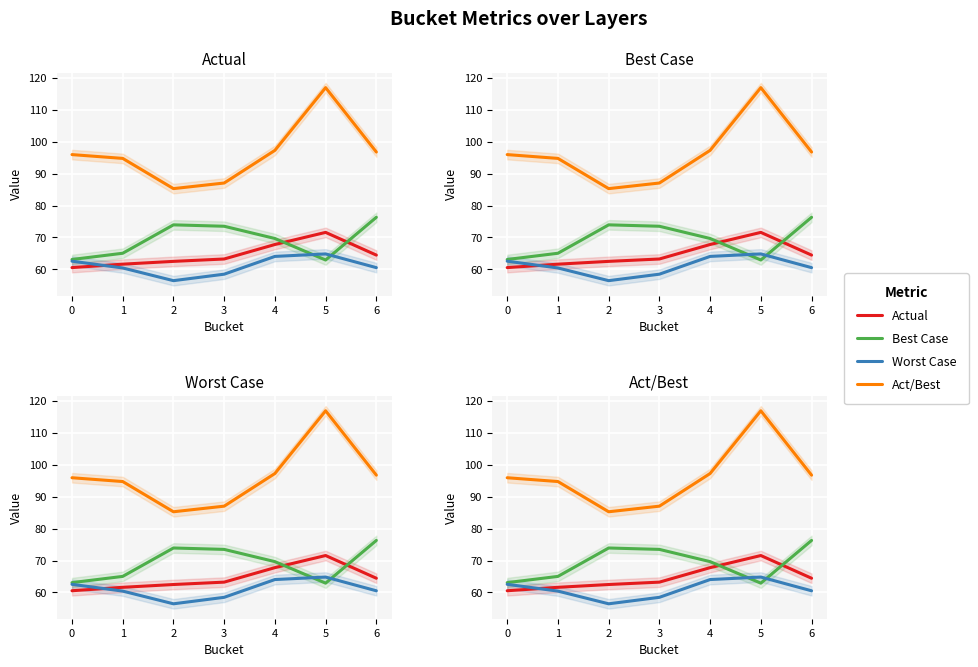

What is the sum of the Actual values at 3 and 2?

125.7